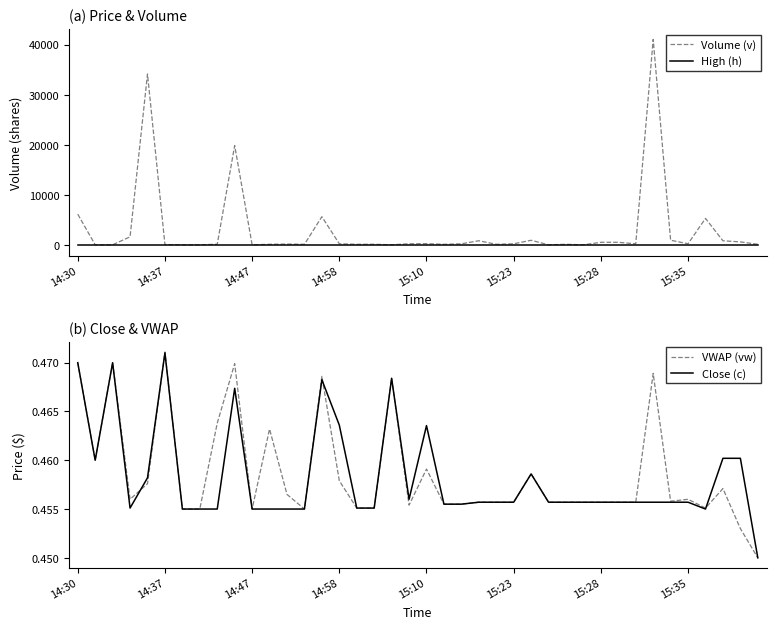

The value of Volume (v) at 28 is 200.0. True or false?

True